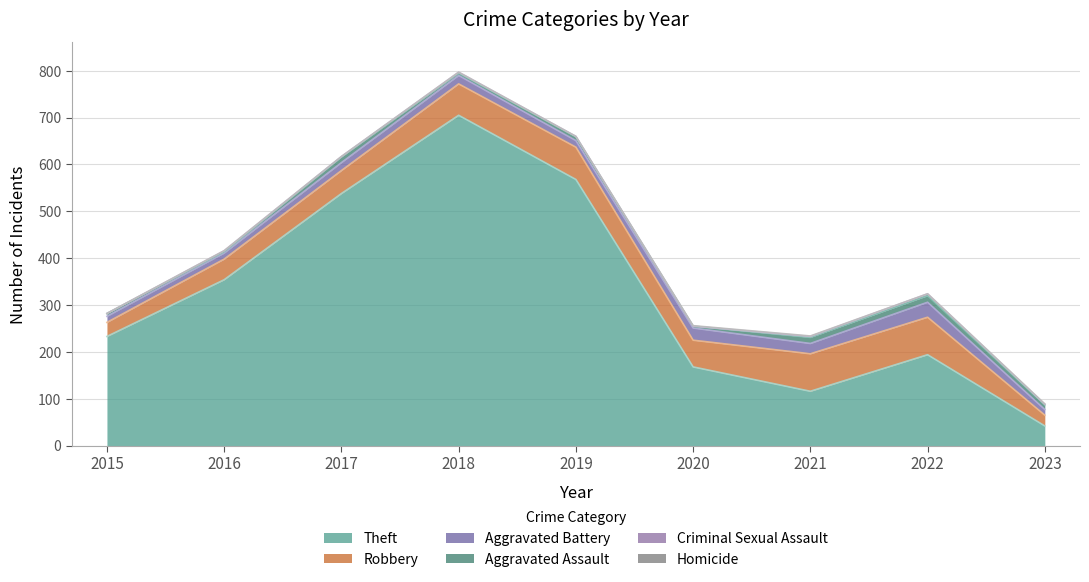

Which series has the largest range (max minus min)?

Theft